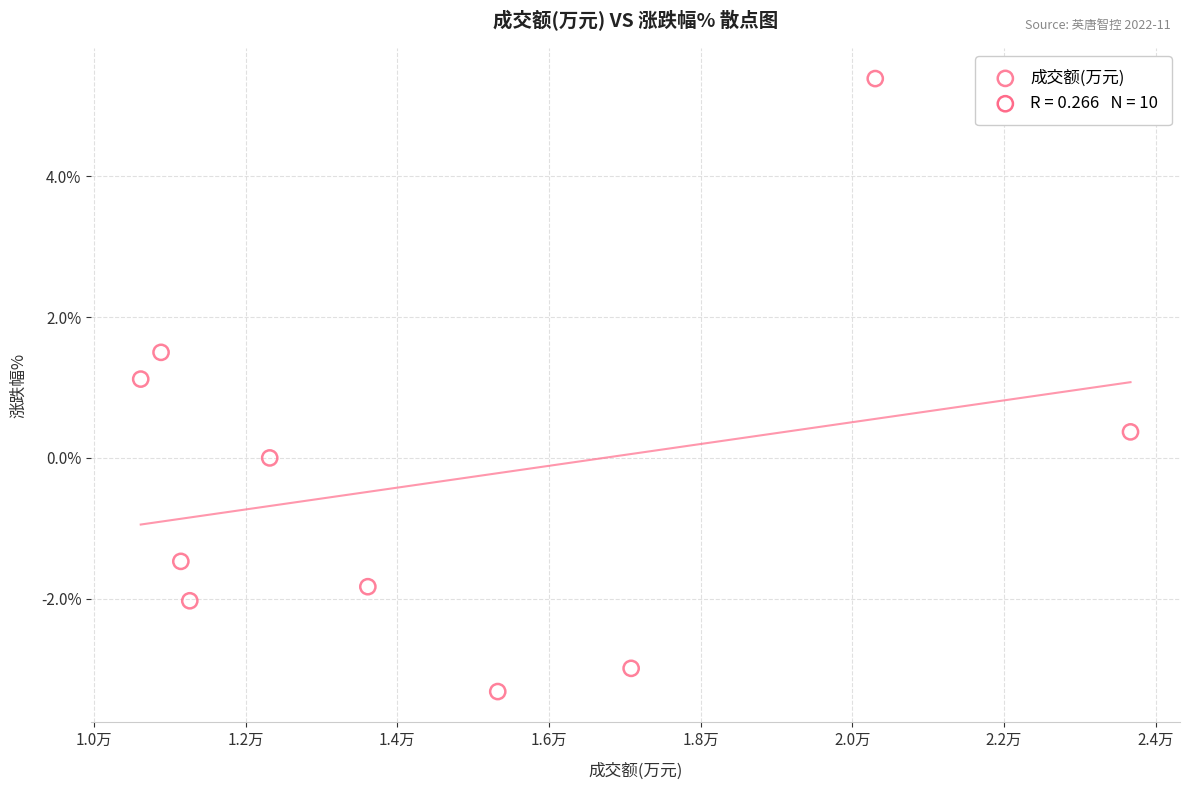

What is the average X value?

14622.3